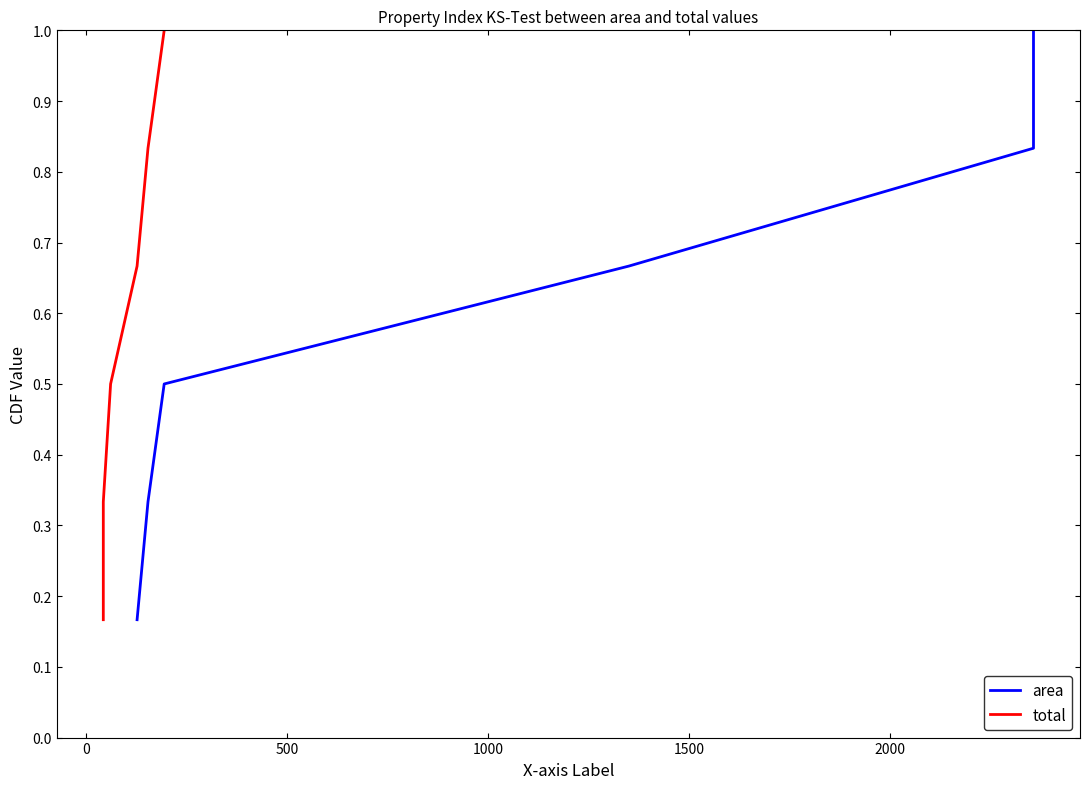

At how many categories does at least one series exceed 0?

6